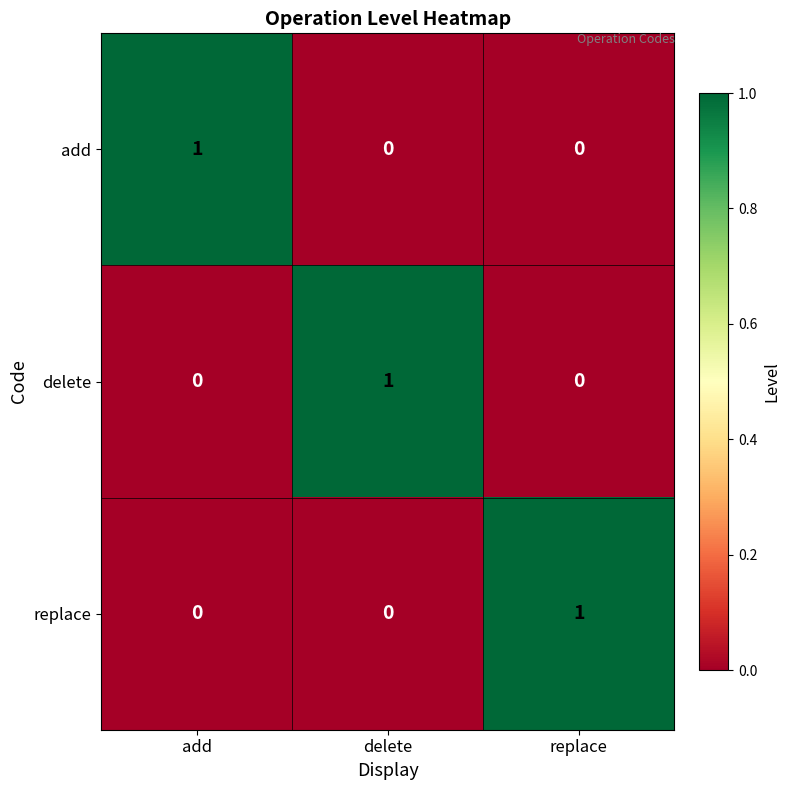

Which category has the highest value in the replace series?

replace